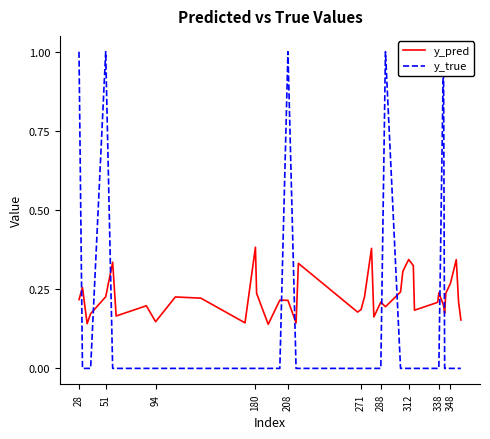

The value of y_pred at 28 is 0.1. True or false?

False